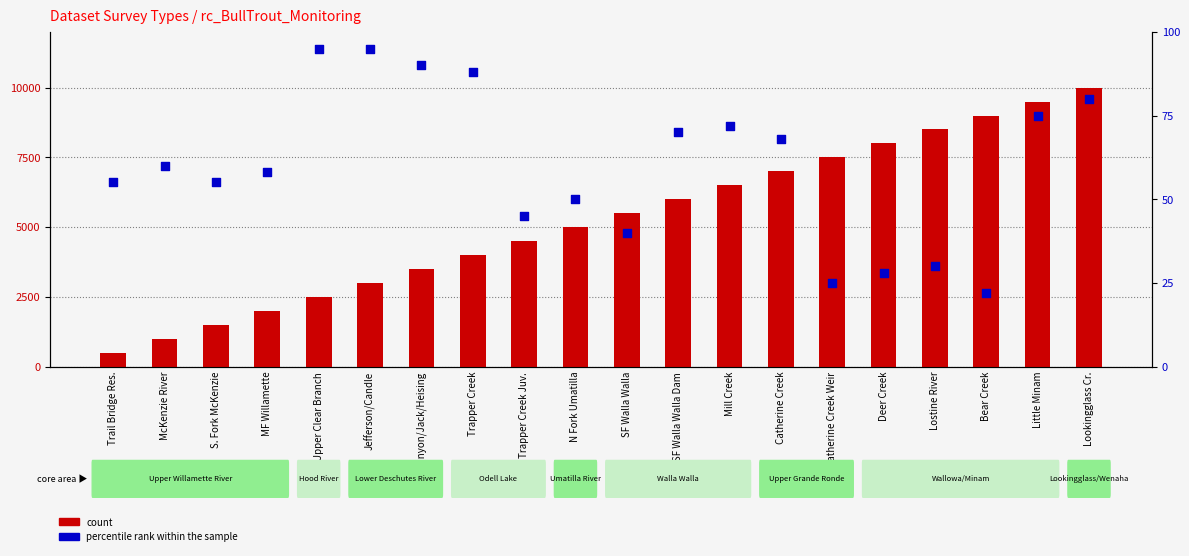

Is the value of count at Little Minam greater than the value of percentile rank within the sample at S. Fork McKenzie?

Yes